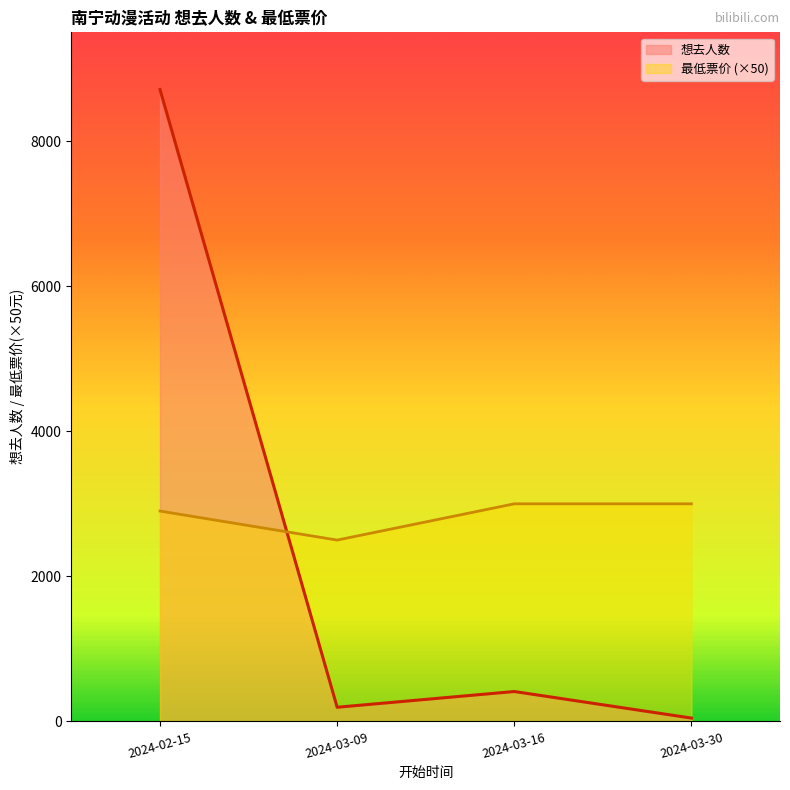

Reading right to left, extract all data points from this chart.

2024-03-30=46	2024-03-16=412	2024-03-09=195	2024-02-15=8711